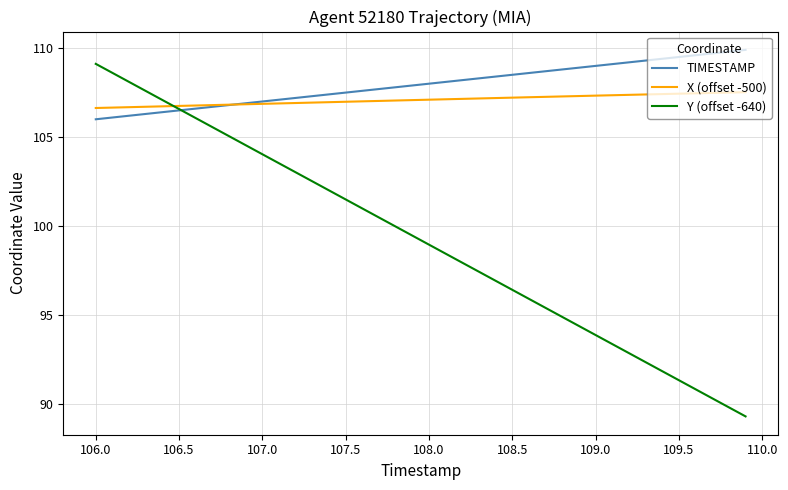

Which series has the largest range (max minus min)?

Y (offset -640)